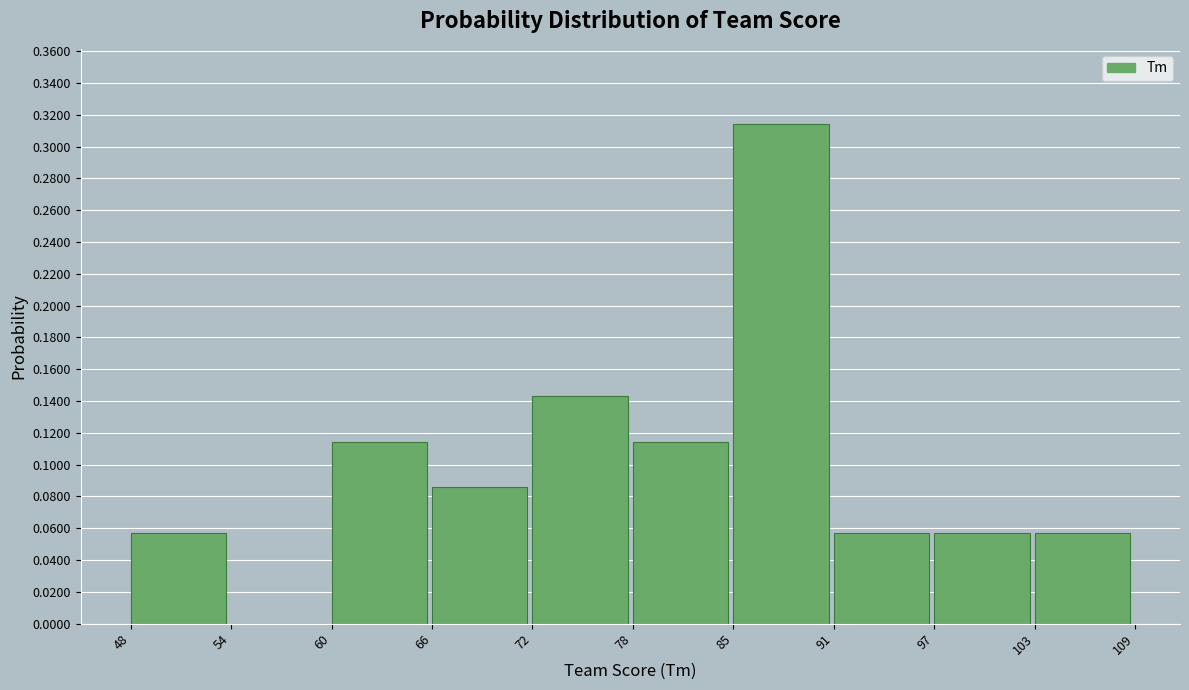

Reading left to right, list every bar in this chart as the range it spans on the x-axis followed by its height. The values are not printed on the chart, so give them approximately, as read against the axis.

48 to 54: 0.058
54 to 60: 0
60 to 66: 0.114
66 to 72: 0.086
72 to 78: 0.142
78 to 85: 0.114
85 to 91: 0.314
91 to 97: 0.058
97 to 103: 0.058
103 to 109: 0.058